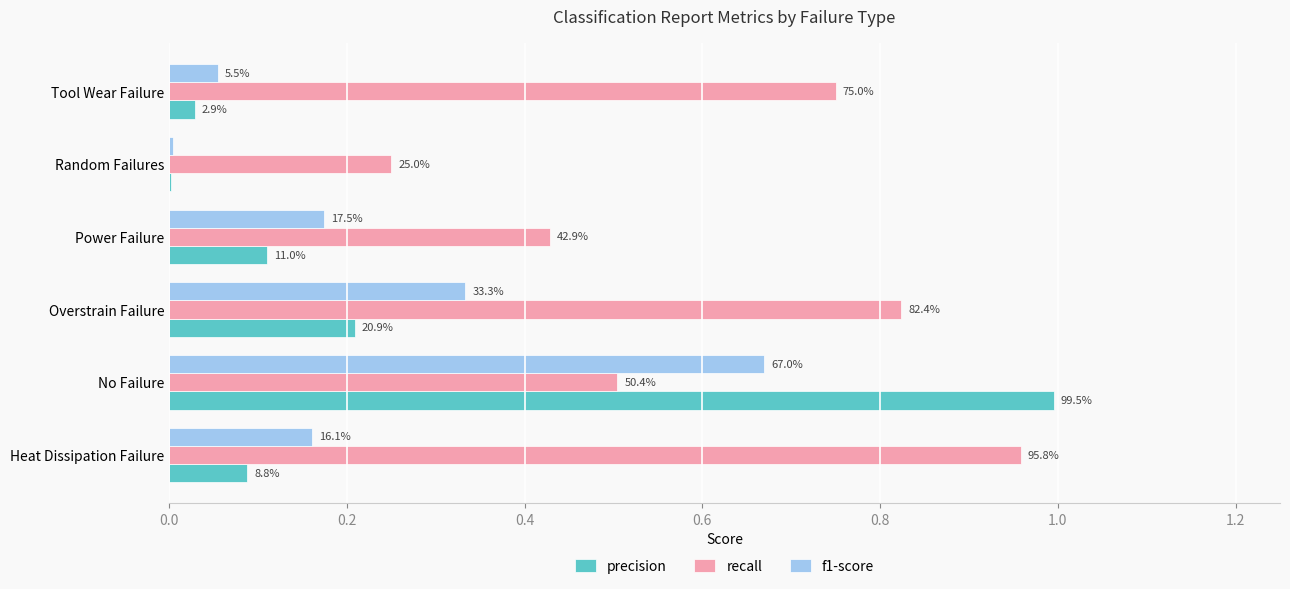

What position from the left is Tool Wear Failure?

6